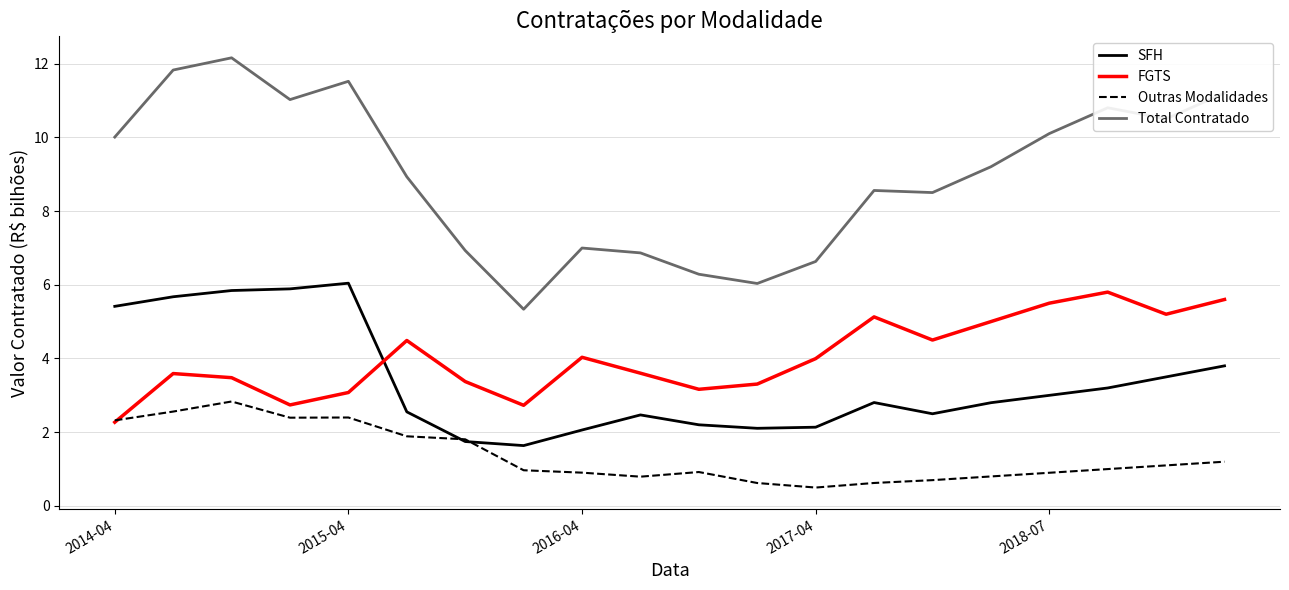

What is the minimum value for Total Contratado?

5.3